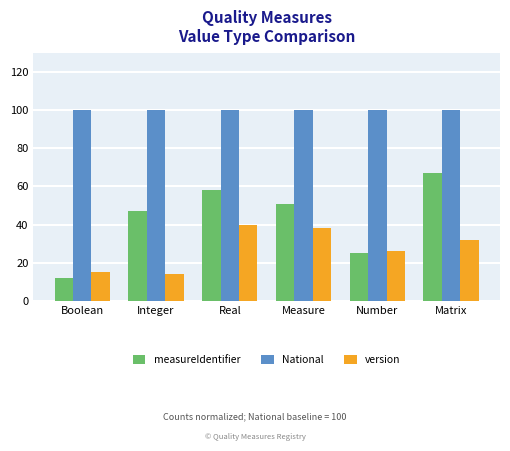

At Integer, list the series in order from smallest to largest.

version, measureIdentifier, National